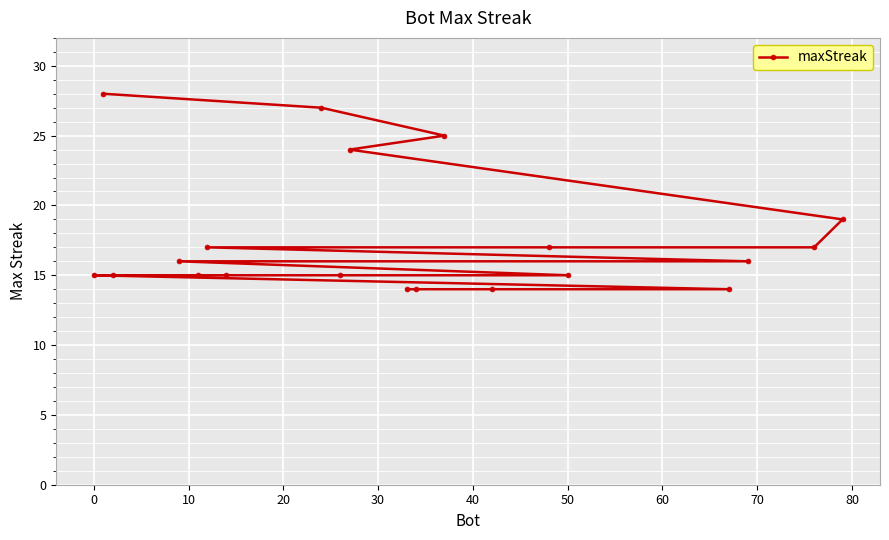

What is the maximum value shown in the chart?

28